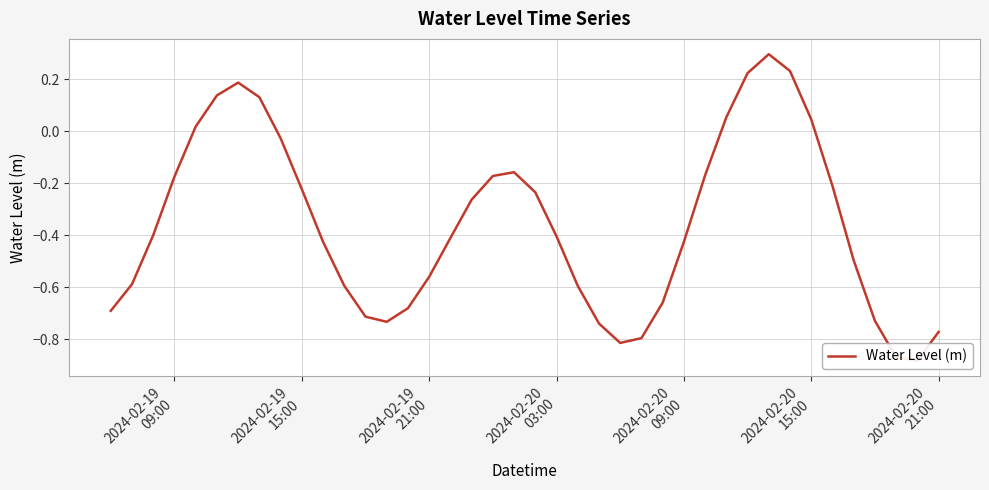

What is the maximum value shown in the chart?

0.3